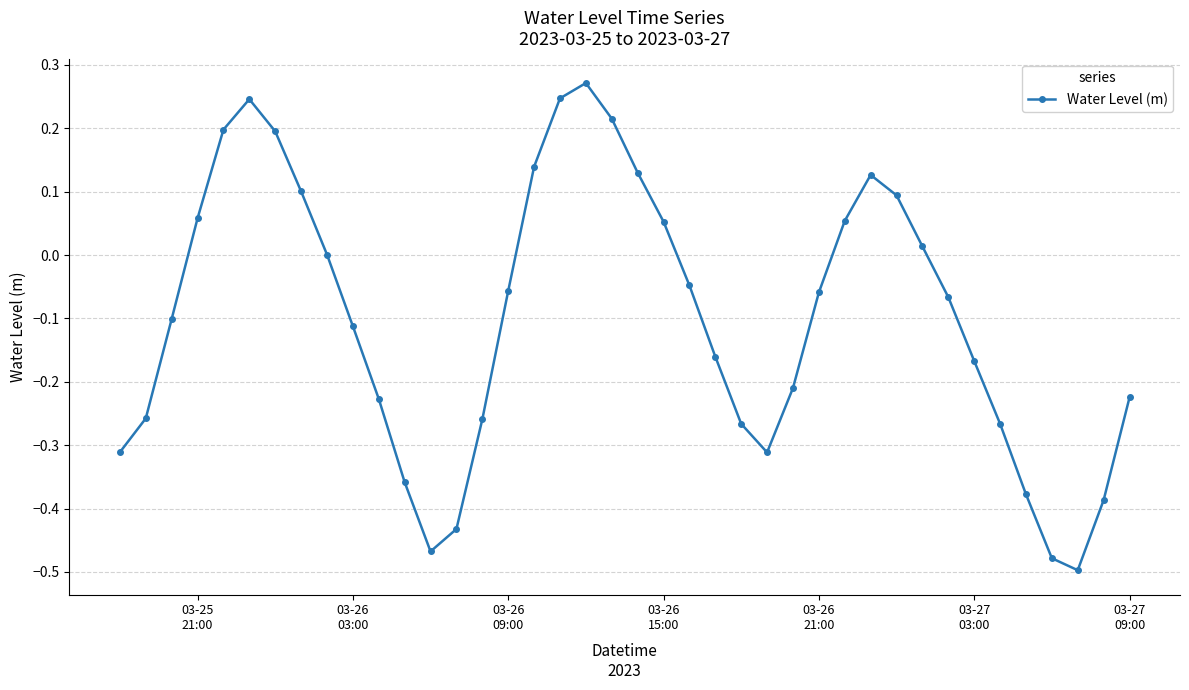

True or false: there are more than 0 points higher than both neighbors.

True